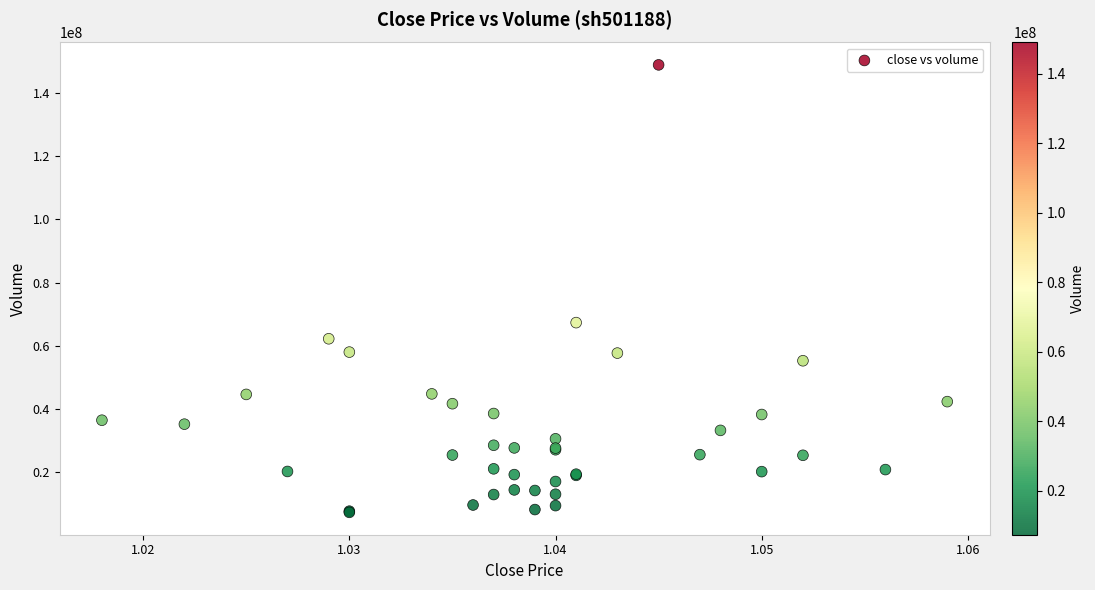

What Y value in the scatter plot is closest to 78120267?

67357763